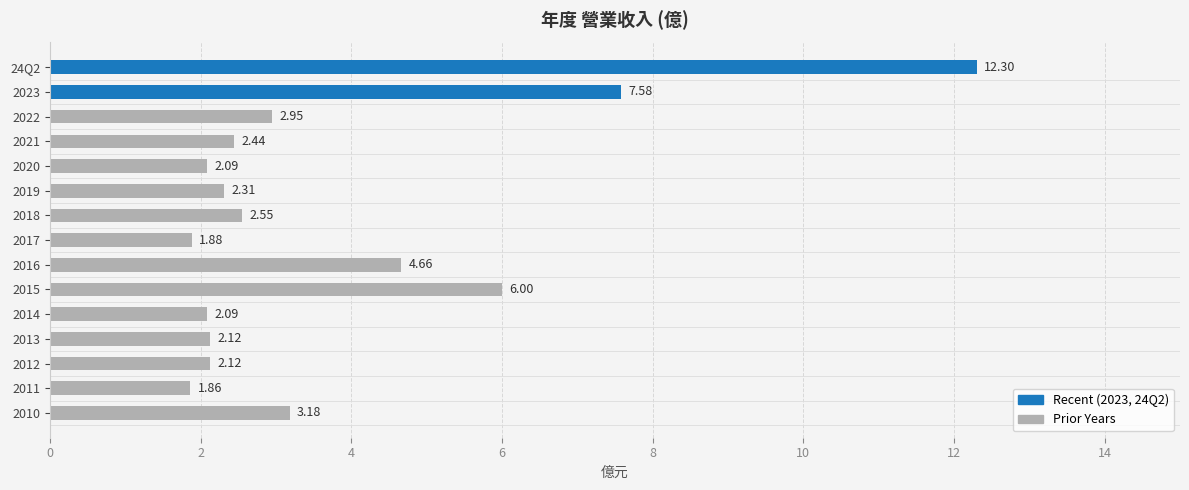

What is the change in value from 2017 to 2018?

+0.7